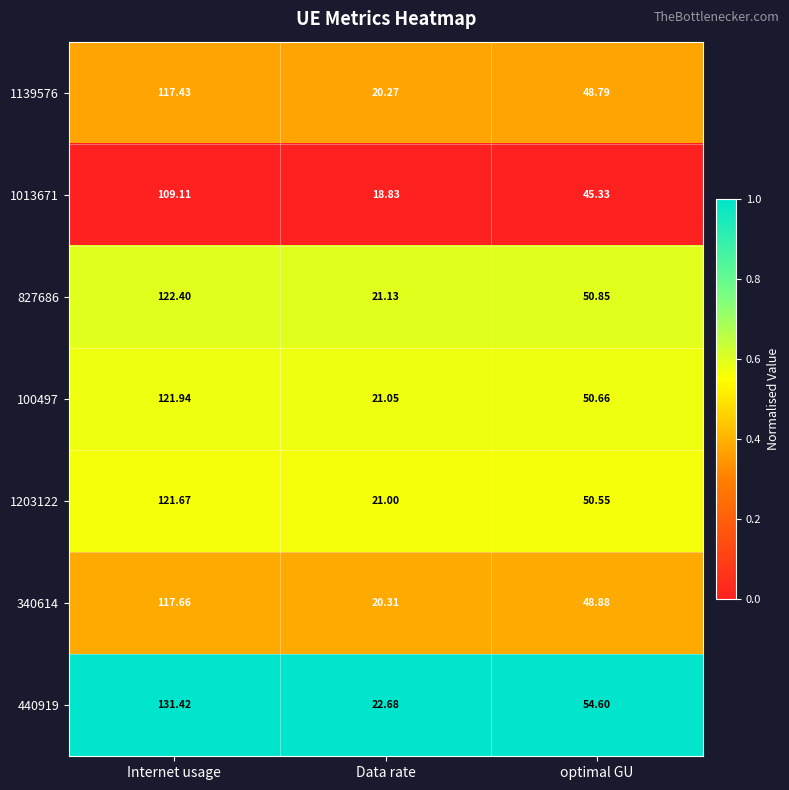

Is the value of 1013671 at Data rate greater than the value of 340614 at optimal GU?

No